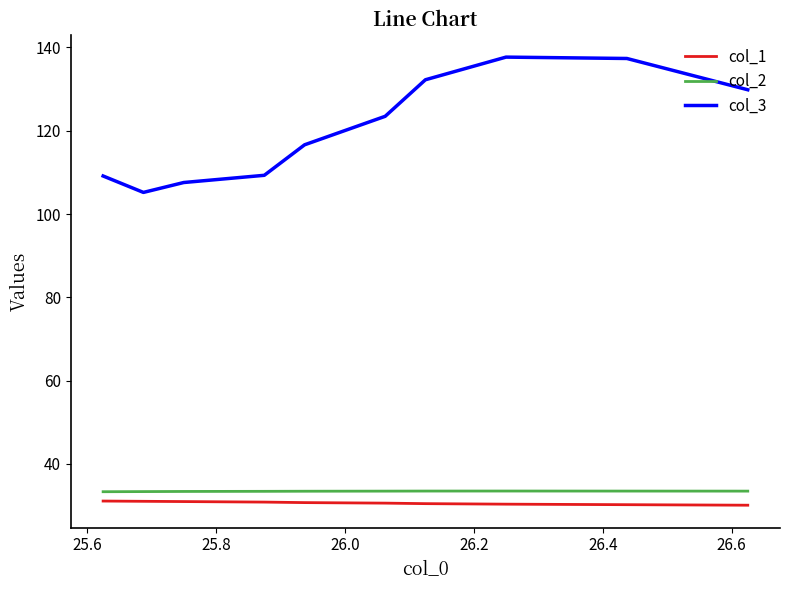

What is the lowest value of the col_2 series?

33.3